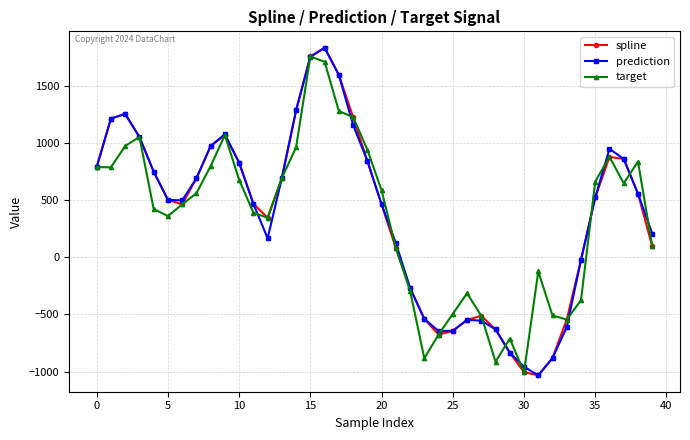

What is the value of the target point at the 3rd from the left?

973.5